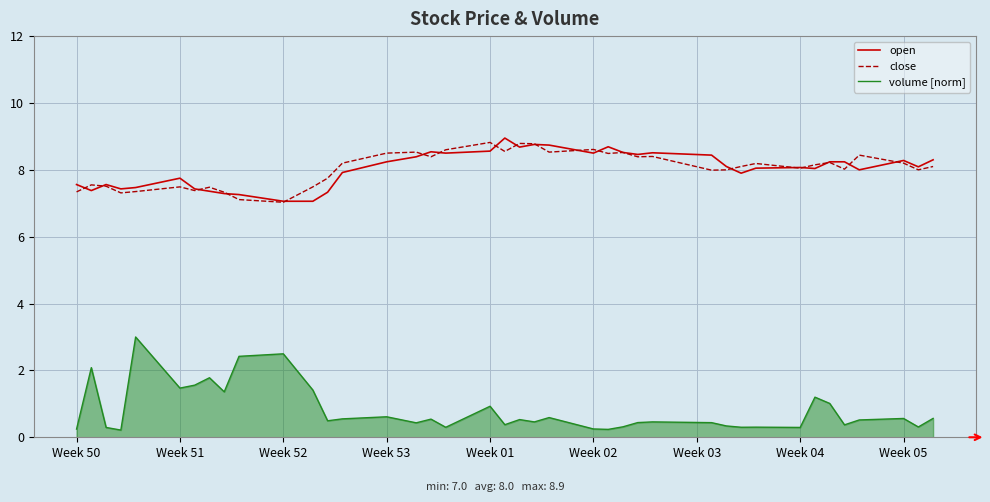

What are all the series names shown in the legend?

open, close, volume [norm]